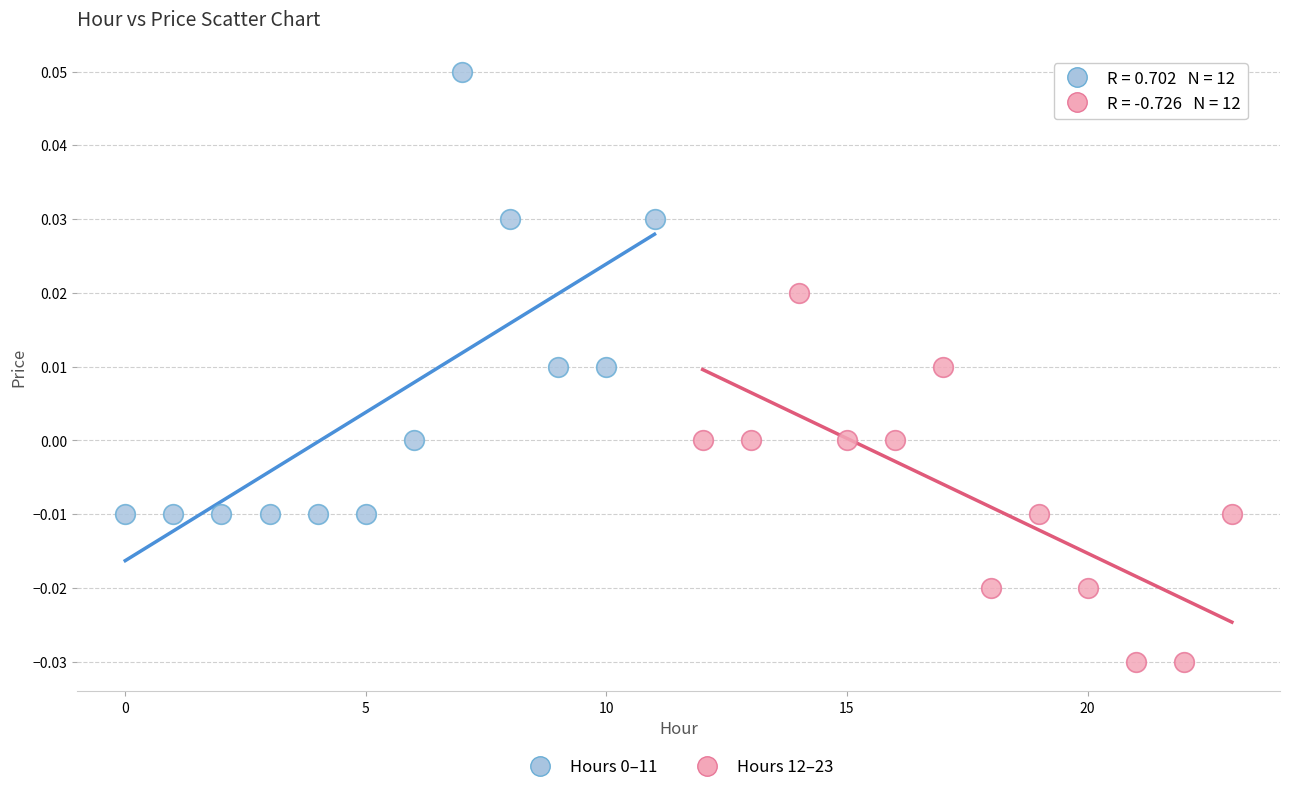

Which series contains the lowest Y value?

Hours 12–23